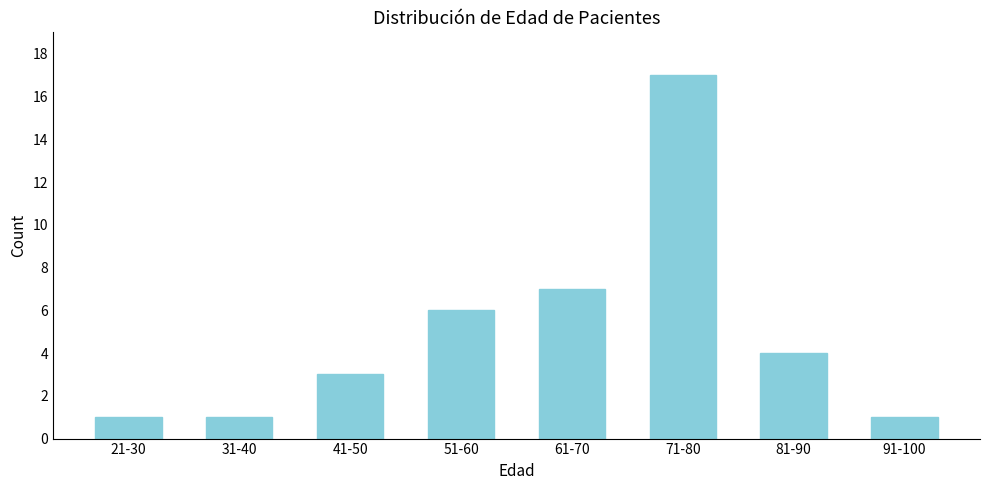

Reading left to right, what are all the values shown in this chart?

1	1	3	6	7	17	4	1